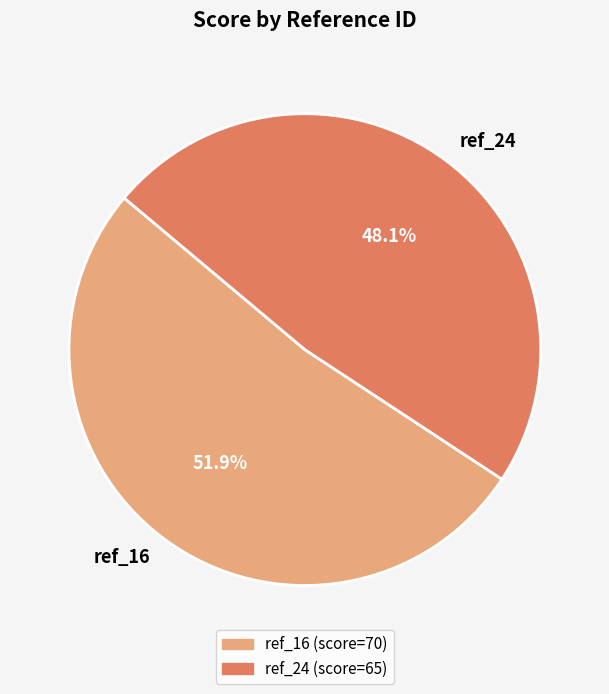

Which category has the biggest portion of the pie?

ref_16